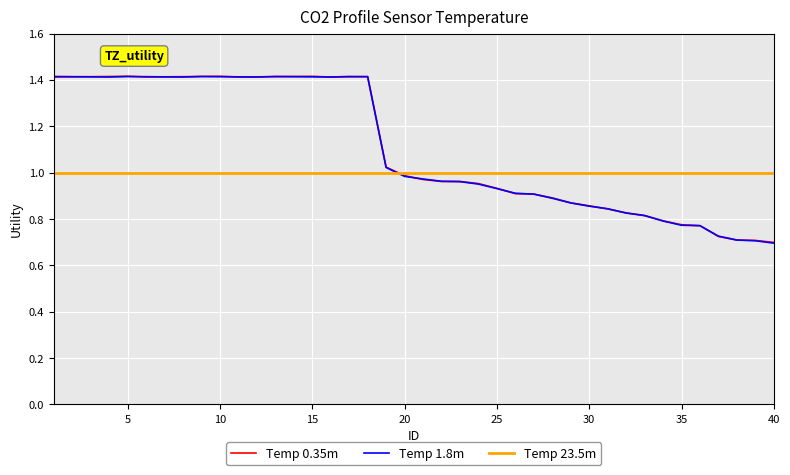

The value at 36 is 0.8. True or false?

True